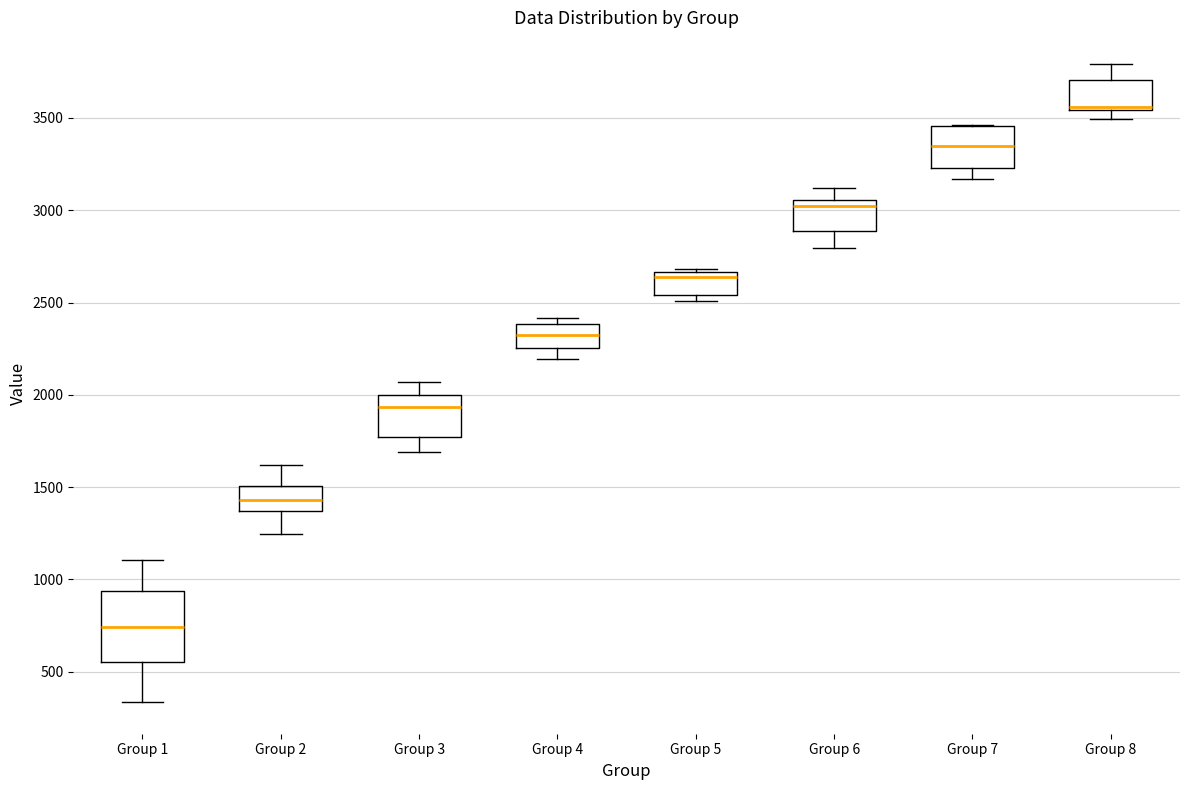

Reading left to right, read every box against the y-axis: the position of its median line, the range the box covers, and the ends of its whiskers. The values are not printed on the chart, so give them approximately, as read against the axis.

Group 1: median 750, box 550 to 950, whiskers 350 to 1100
Group 2: median 1450, box 1350 to 1500, whiskers 1250 to 1600
Group 3: median 1950, box 1750 to 2000, whiskers 1700 to 2050
Group 4: median 2350, box 2250 to 2400, whiskers 2200 to 2400 (just above the box's upper edge)
Group 5: median 2650 (just below the box's upper edge), box 2550 to 2650, whiskers 2500 to 2700
Group 6: median 3050 (just below the box's upper edge), box 2900 to 3050, whiskers 2800 to 3100
Group 7: median 3350, box 3250 to 3450, whiskers 3150 to 3450
Group 8: median 3550 (drawn on the box's lower edge), box 3550 to 3700, whiskers 3500 to 3800